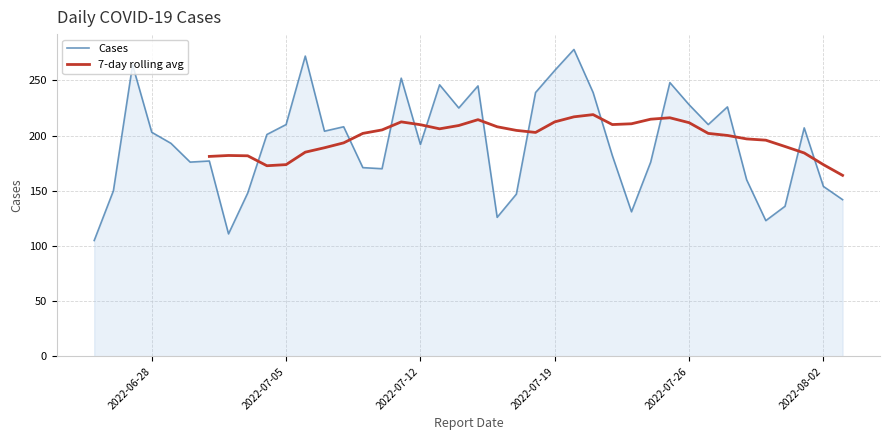

Which has a higher value, 2022-06-30 or 2022-06-27?

2022-06-27